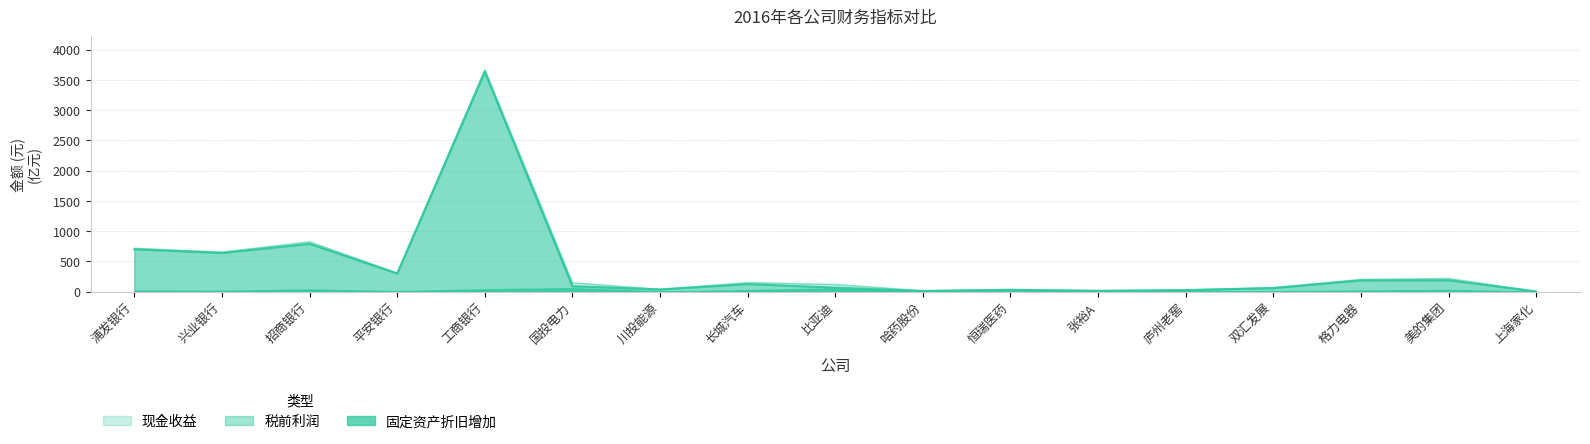

At which label is 税前利润 closest to 1817?

招商银行